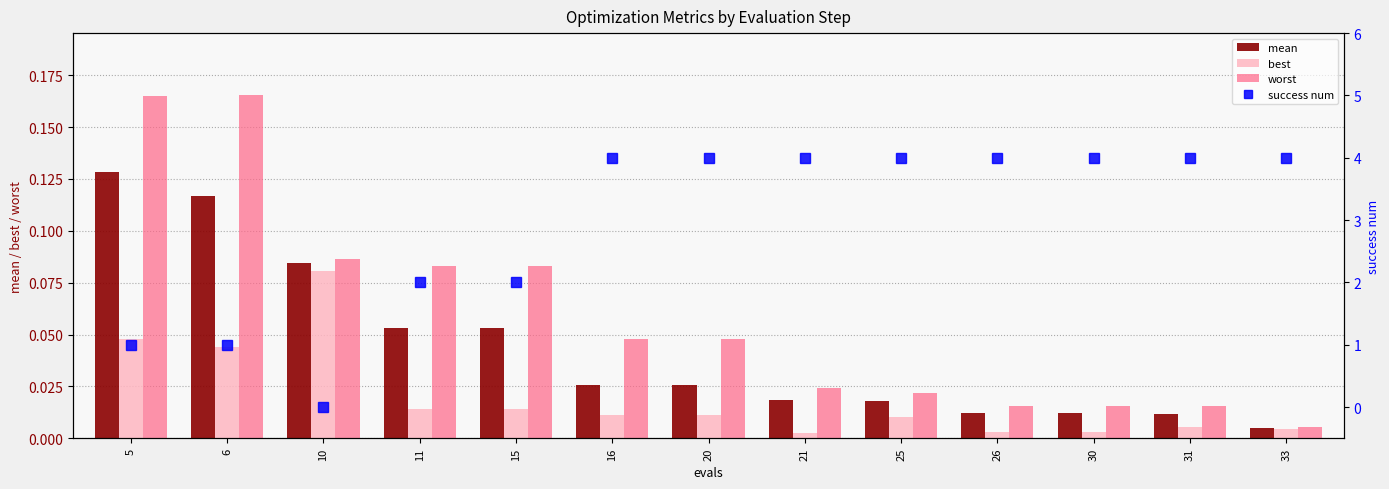

At which label is mean closest to 0?

33